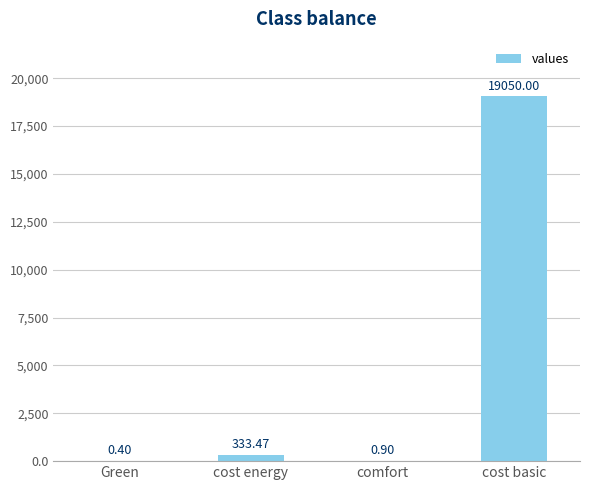

What is the sum of the values at Green and cost energy?

333.9